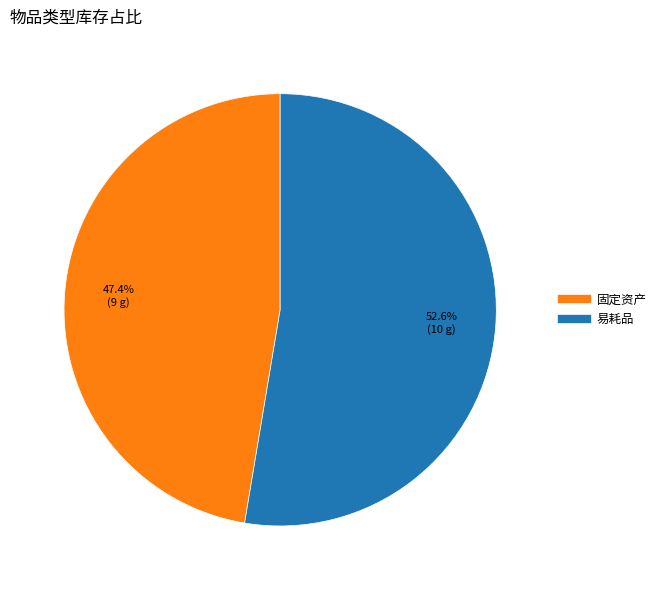

What percentage do 固定资产 and 易耗品 together represent?

100.0%